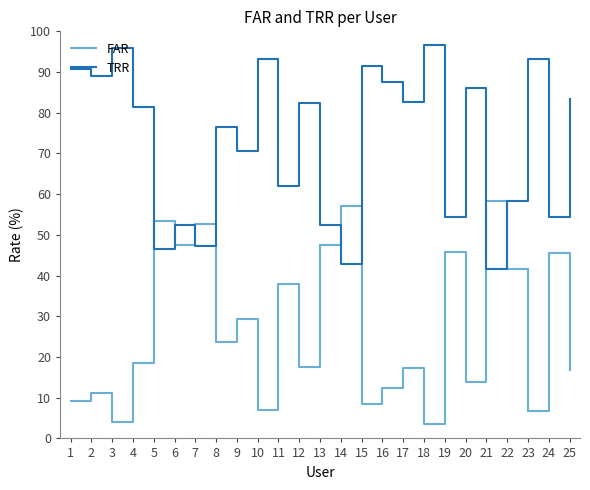

The value of TRR at 8 is 76.4. True or false?

True